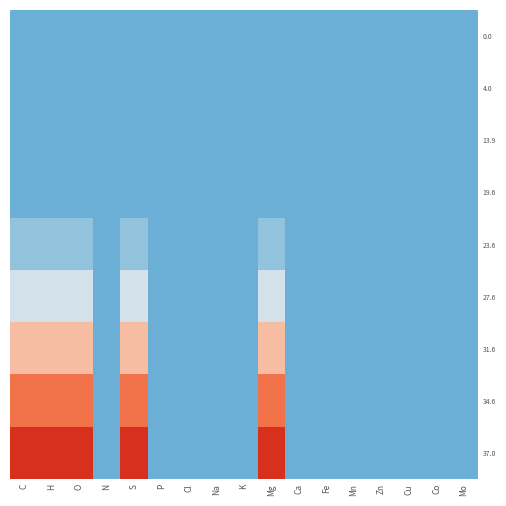

Reading right to left, extract all data points from this chart.

0.0: Mo=0.0	Co=0.0	Cu=0.0	Zn=0.0	Mn=0.0	Fe=0.0	Ca=0.0	Mg=0.0	K=0.0	Na=0.0	Cl=0.0	P=0.0	S=0.0	N=0.0	O=0.0	H=0.0	C=0.0
4.0: Mo=0.0	Co=0.0	Cu=0.0	Zn=0.0	Mn=0.0	Fe=0.0	Ca=0.0	Mg=0.0	K=0.0	Na=0.0	Cl=0.0	P=0.0	S=0.0	N=0.0	O=0.0	H=0.0	C=0.0
13.9: Mo=0.0	Co=0.0	Cu=0.0	Zn=0.0	Mn=0.0	Fe=0.0	Ca=0.0	Mg=0.0	K=0.0	Na=0.0	Cl=0.0	P=0.0	S=0.0	N=0.0	O=0.0	H=0.0	C=0.0
19.6: Mo=0.0	Co=0.0	Cu=0.0	Zn=0.0	Mn=0.0	Fe=0.0	Ca=0.0	Mg=0.0	K=0.0	Na=0.0	Cl=0.0	P=0.0	S=0.0	N=0.0	O=0.0	H=0.0	C=0.0
23.6: Mo=0.0	Co=0.0	Cu=0.0	Zn=0.0	Mn=0.0	Fe=0.0	Ca=0.0	Mg=0.1	K=0.0	Na=0.0	Cl=0.0	P=0.0	S=0.1	N=0.0	O=0.1	H=0.1	C=0.1
27.6: Mo=0.0	Co=0.0	Cu=0.0	Zn=0.0	Mn=0.0	Fe=0.0	Ca=0.0	Mg=0.3	K=0.0	Na=0.0	Cl=0.0	P=0.0	S=0.3	N=0.0	O=0.3	H=0.3	C=0.3
31.6: Mo=0.0	Co=0.0	Cu=0.0	Zn=0.0	Mn=0.0	Fe=0.0	Ca=0.0	Mg=0.5	K=0.0	Na=0.0	Cl=0.0	P=0.0	S=0.5	N=0.0	O=0.5	H=0.5	C=0.5
34.6: Mo=0.0	Co=0.0	Cu=0.0	Zn=0.0	Mn=0.0	Fe=0.0	Ca=0.0	Mg=0.8	K=0.0	Na=0.0	Cl=0.0	P=0.0	S=0.8	N=0.0	O=0.8	H=0.8	C=0.8
37.0: Mo=0.0	Co=0.0	Cu=0.0	Zn=0.0	Mn=0.0	Fe=0.0	Ca=0.0	Mg=1.0	K=0.0	Na=0.0	Cl=0.0	P=0.0	S=1.0	N=0.0	O=1.0	H=1.0	C=1.0